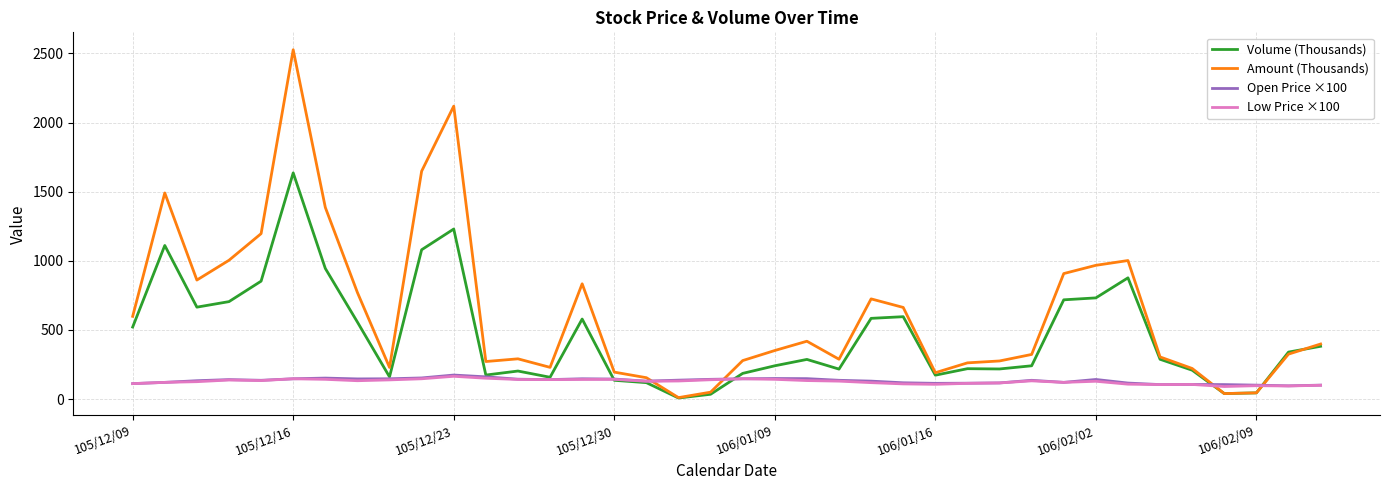

Which series has the largest total across all categories?

Amount (Thousands)